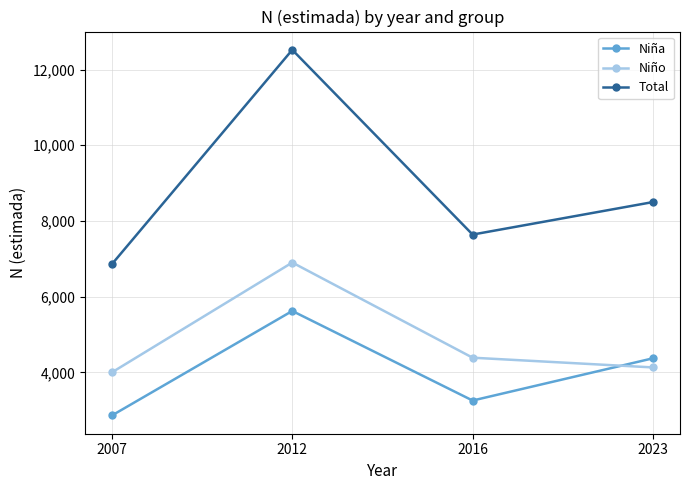

What is the value of the Niño point at the 2nd from the left?

6901